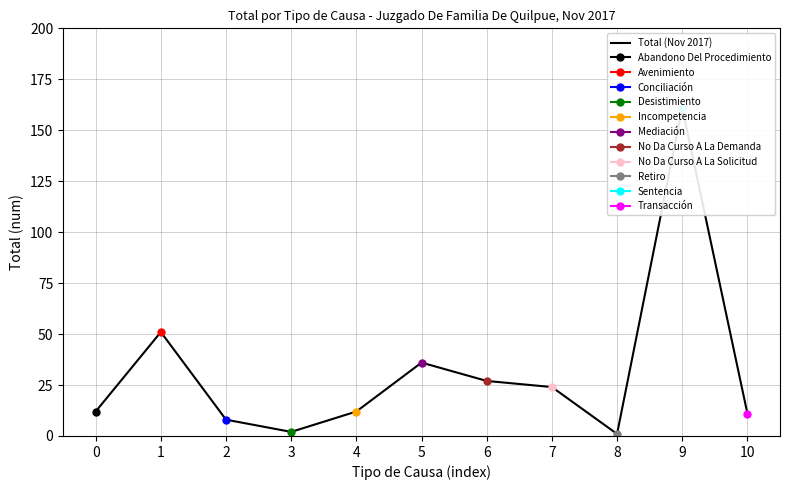

Approximately how many times larger is the value at 9 compared to 6?

6.0